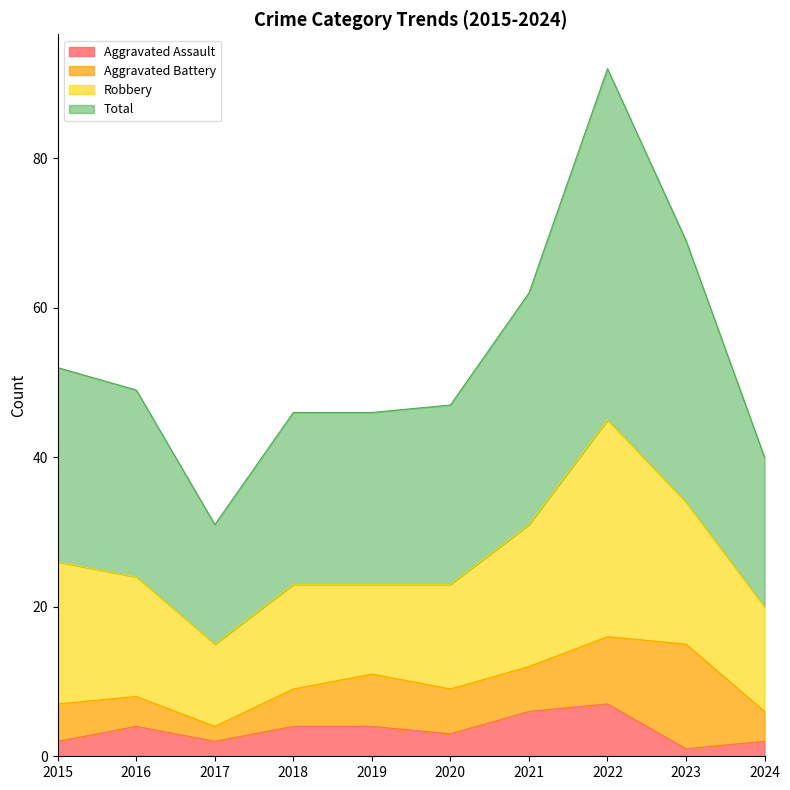

At which label does Aggravated Assault reach its peak?

2022